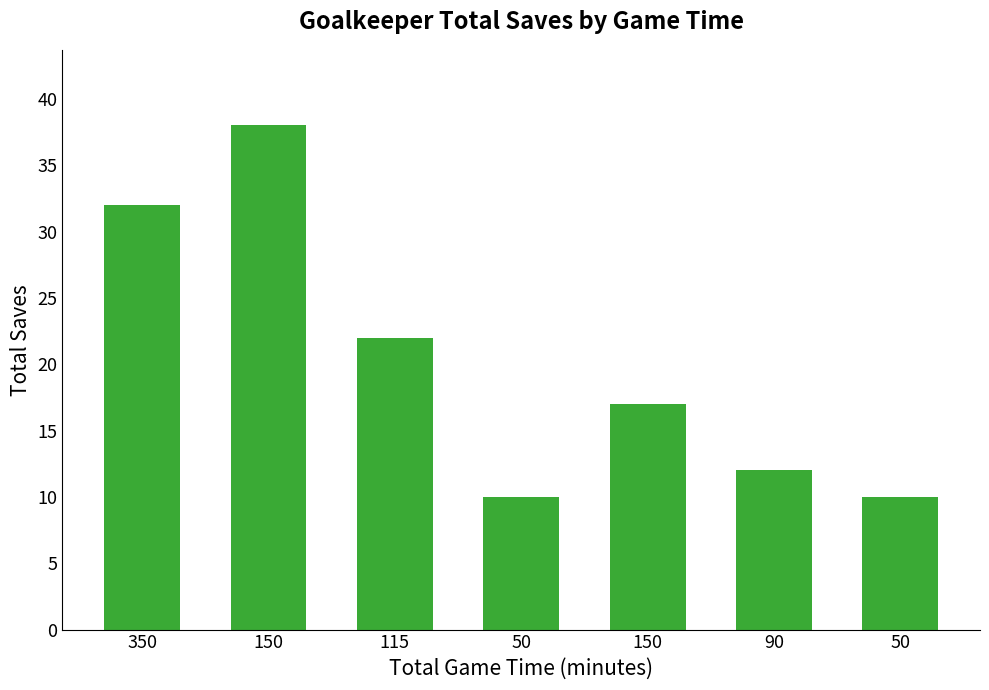

Rank the categories by value from highest to lowest.

150, 350, 115, 150, 90, 50, 50